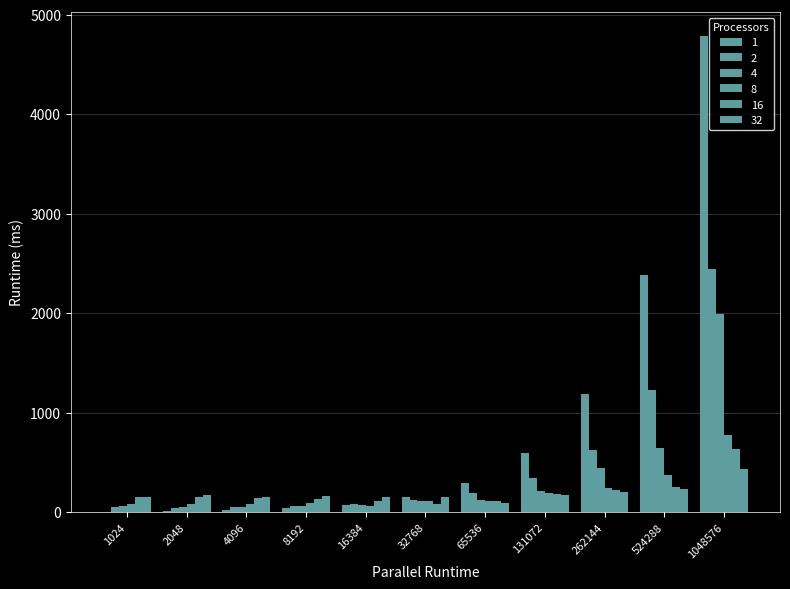

Rank the series by their maximum value, from highest to lowest.

1, 2, 4, 8, 16, 32